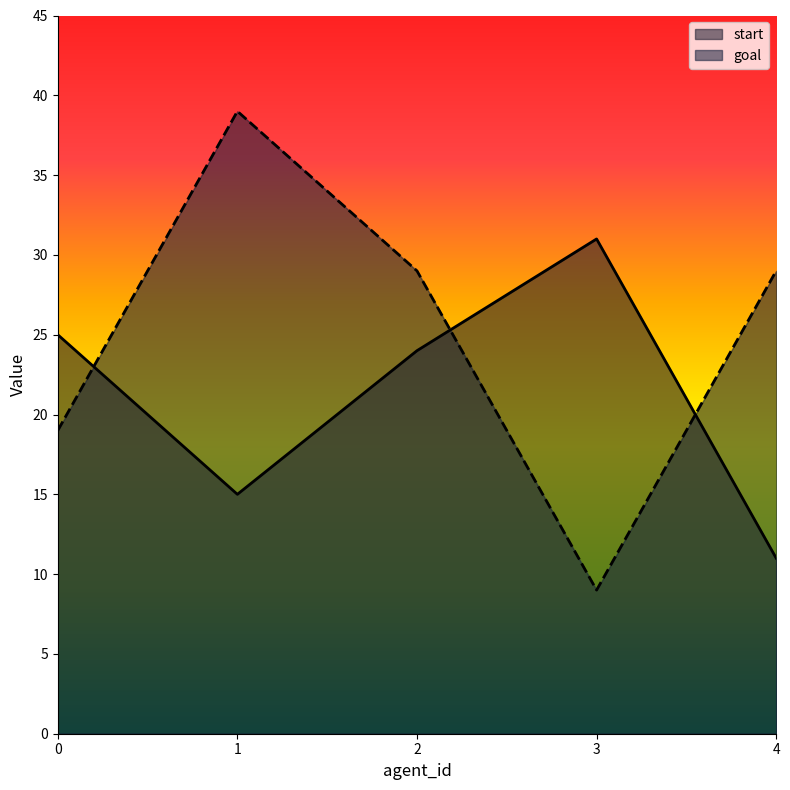

What are all the series names shown in the legend?

start, goal